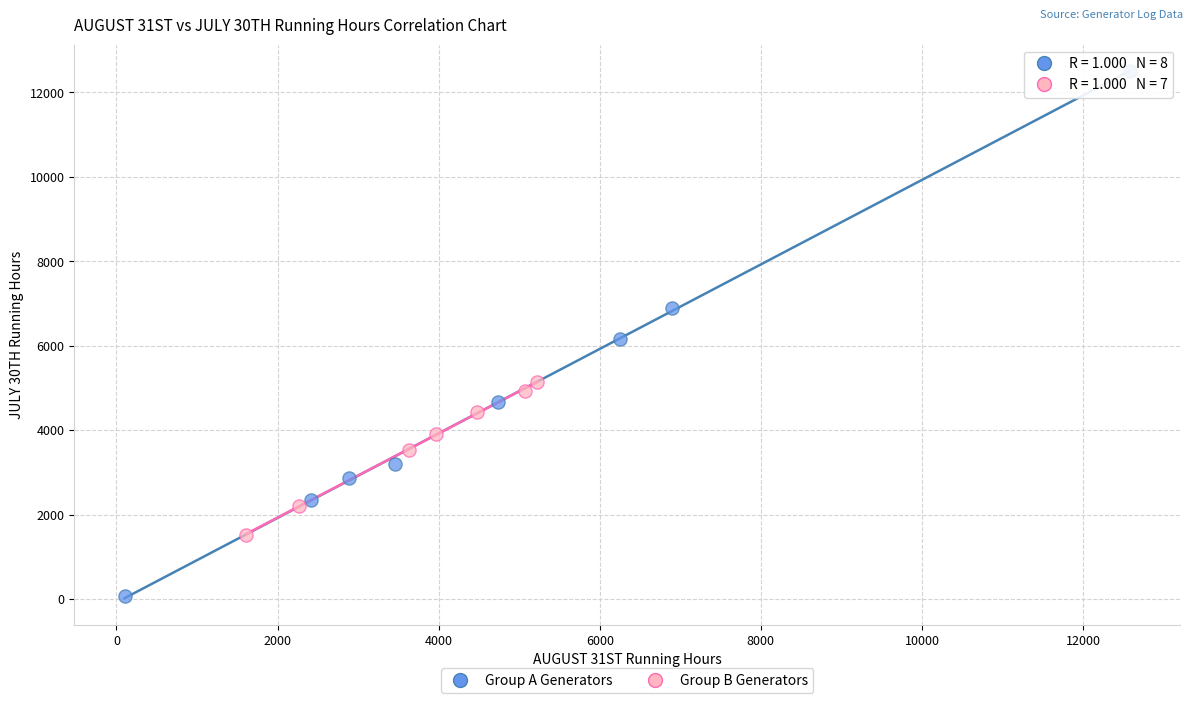

Which series contains the lowest Y value?

Group A Generators